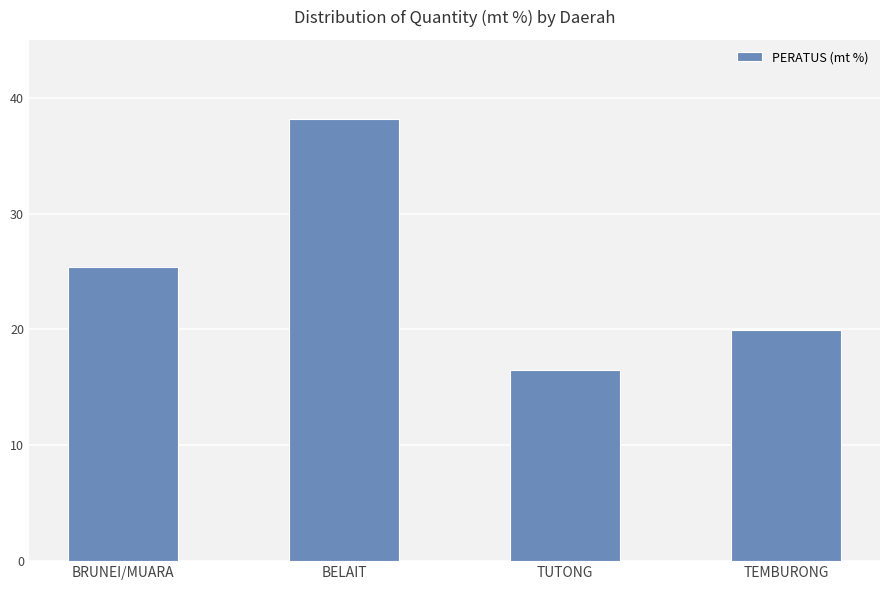

At which category does the chart reach its peak across all series?

BELAIT